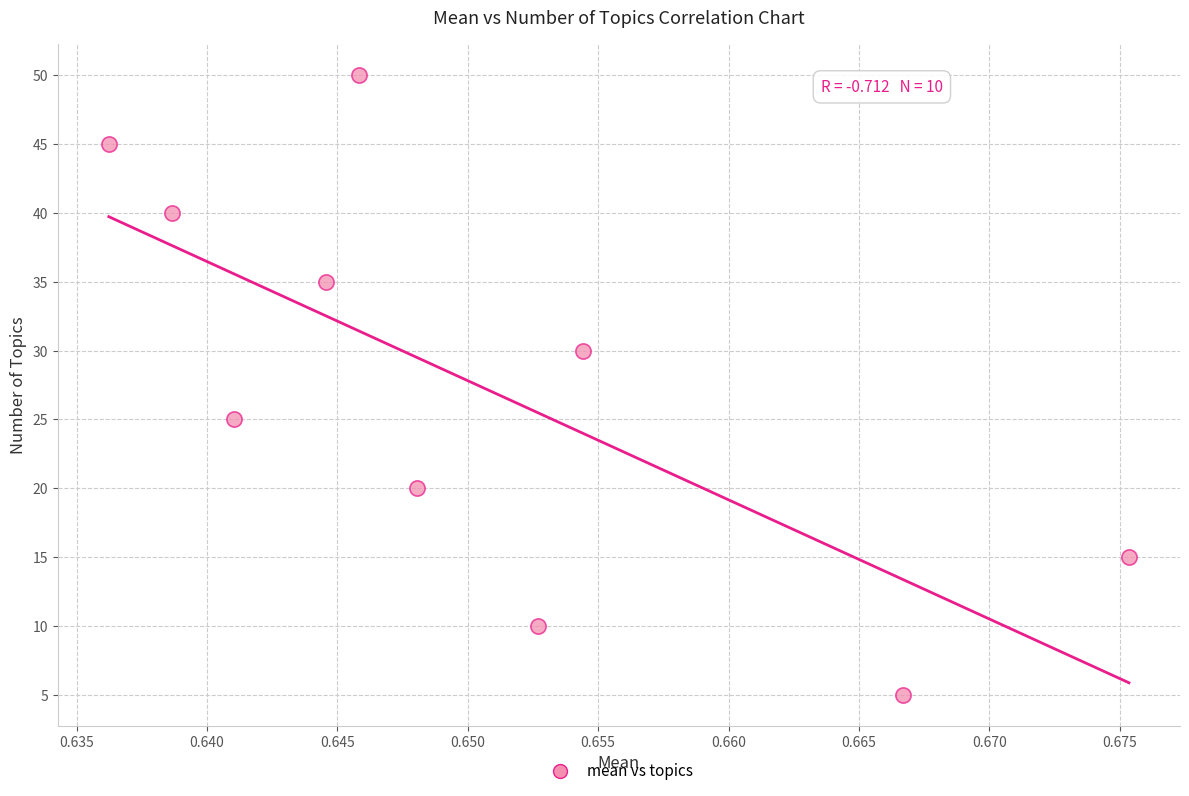

What Y value in the scatter plot is closest to 27?

25